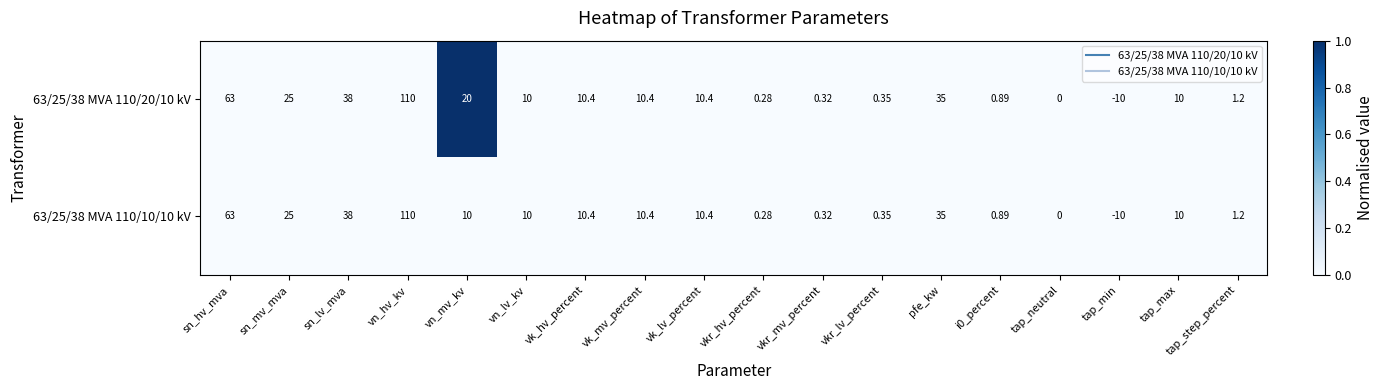

Is the value of 63/25/38 MVA 110/20/10 kV at vn_hv_kv greater than the value of 63/25/38 MVA 110/10/10 kV at tap_step_percent?

Yes